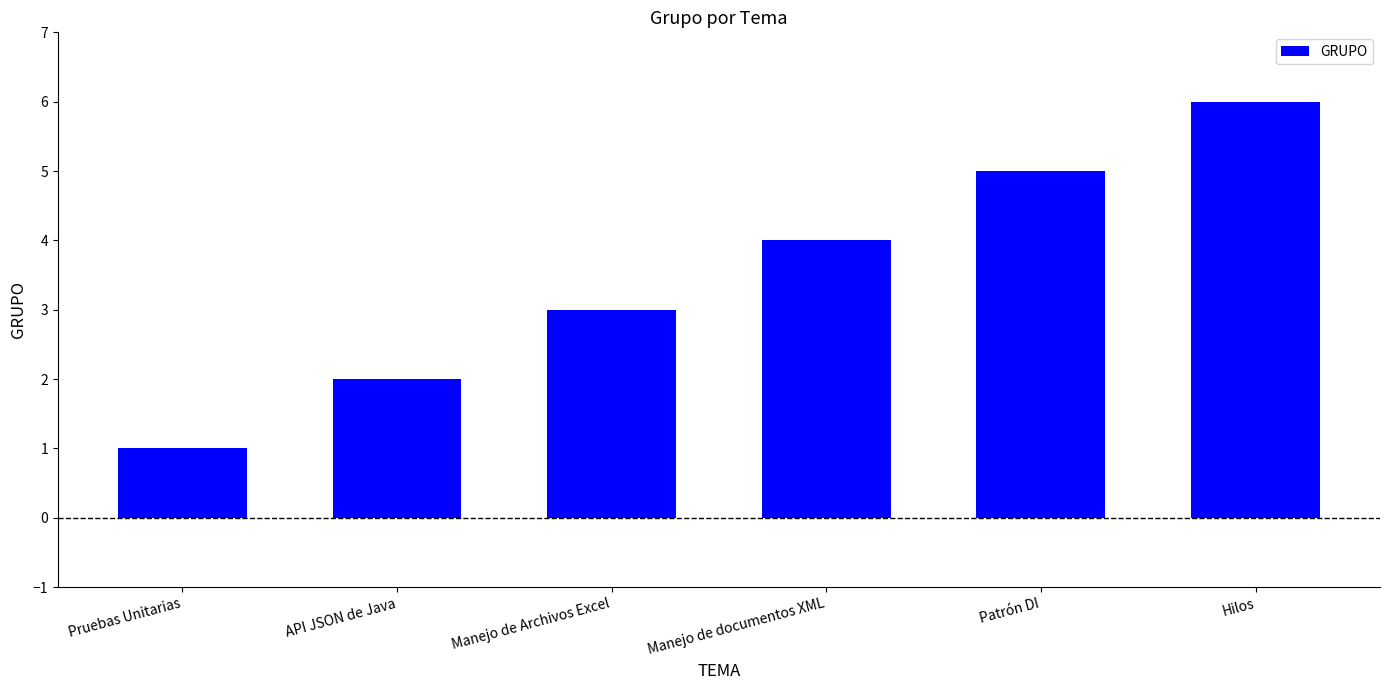

True or false: the data shows 2 at API JSON de Java.

True